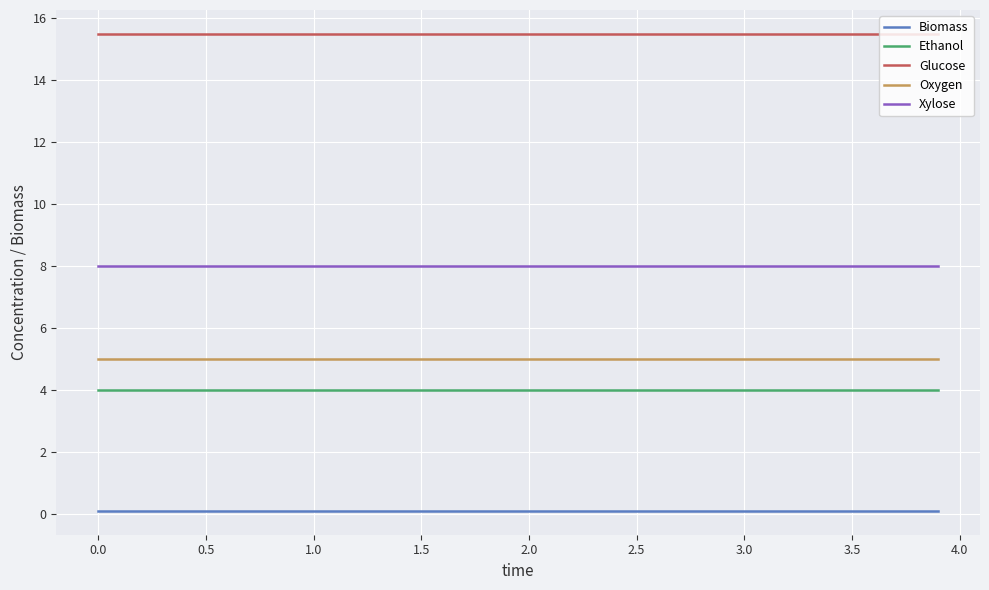

Does the chart display data point markers on the line(s)?

No